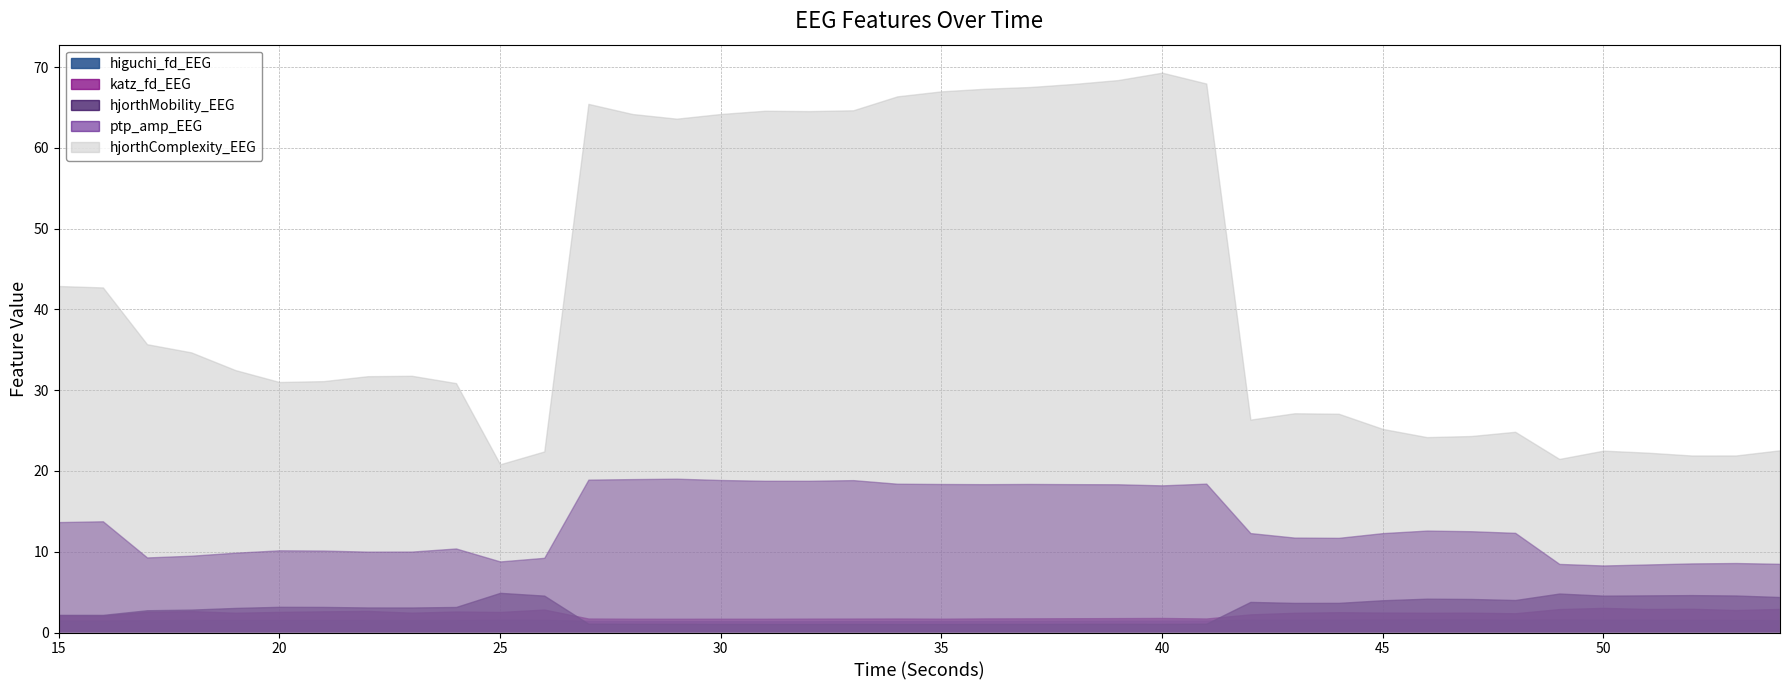

Reading left to right, list all the values displayed in this chart.

higuchi_fd_EEG: 15=1.5	16=1.5	17=1.5	18=1.5	19=1.5	20=1.6	21=1.5	22=1.5	23=1.5	24=1.5	25=1.6	26=1.6	27=1.4	28=1.4	29=1.4	30=1.4	31=1.4	32=1.4	33=1.4	34=1.4	35=1.4	36=1.4	37=1.4	38=1.5	39=1.5	40=1.5	41=1.5	42=1.6	43=1.6	44=1.6	45=1.6	46=1.6	47=1.6	48=1.6	49=1.6	50=1.6	51=1.6	52=1.6	53=1.6	54=1.5
katz_fd_EEG: 15=2.1	16=2.1	17=2.6	18=2.7	19=2.4	20=2.6	21=2.6	22=2.7	23=2.5	24=2.6	25=2.5	26=2.8	27=1.7	28=1.7	29=1.7	30=1.7	31=1.7	32=1.7	33=1.7	34=1.7	35=1.7	36=1.7	37=1.8	38=1.8	39=1.8	40=1.8	41=1.7	42=2.2	43=2.4	44=2.5	45=2.5	46=2.4	47=2.5	48=2.4	49=2.9	50=3.0	51=2.9	52=2.9	53=2.8	54=2.9
ptp_amp_EEG: 15=13.7	16=13.8	17=9.3	18=9.5	19=9.9	20=10.2	21=10.1	22=10.0	23=10.0	24=10.4	25=8.8	26=9.2	27=18.9	28=19.0	29=19.0	30=18.9	31=18.8	32=18.8	33=18.9	34=18.4	35=18.4	36=18.4	37=18.4	38=18.4	39=18.4	40=18.2	41=18.4	42=12.3	43=11.8	44=11.7	45=12.3	46=12.6	47=12.5	48=12.3	49=8.5	50=8.3	51=8.4	52=8.6	53=8.6	54=8.5
hjorthMobility_EEG: 15=2.2	16=2.2	17=2.8	18=2.8	19=3.0	20=3.2	21=3.2	22=3.1	23=3.1	24=3.2	25=4.9	26=4.6	27=1.1	28=1.1	29=1.1	30=1.1	31=1.1	32=1.1	33=1.1	34=1.1	35=1.1	36=1.1	37=1.1	38=1.1	39=1.1	40=1.1	41=1.1	42=3.8	43=3.7	44=3.7	45=4.0	46=4.2	47=4.2	48=4.0	49=4.8	50=4.6	51=4.6	52=4.6	53=4.6	54=4.4
hjorthComplexity_EEG: 15=42.9	16=42.7	17=35.7	18=34.7	19=32.5	20=31.0	21=31.1	22=31.7	23=31.8	24=30.9	25=20.8	26=22.4	27=65.4	28=64.2	29=63.6	30=64.2	31=64.6	32=64.5	33=64.6	34=66.4	35=67.0	36=67.3	37=67.5	38=67.9	39=68.4	40=69.3	41=68.0	42=26.4	43=27.1	44=27.1	45=25.2	46=24.2	47=24.3	48=24.8	49=21.5	50=22.5	51=22.3	52=21.9	53=21.9	54=22.6